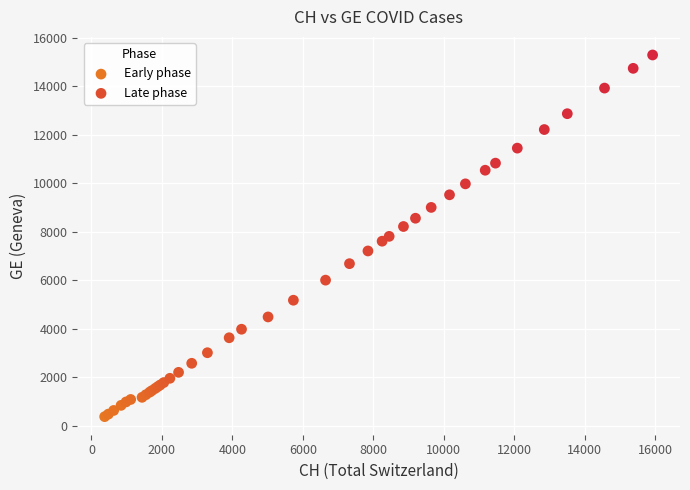

Which series contains the lowest Y value?

Early phase